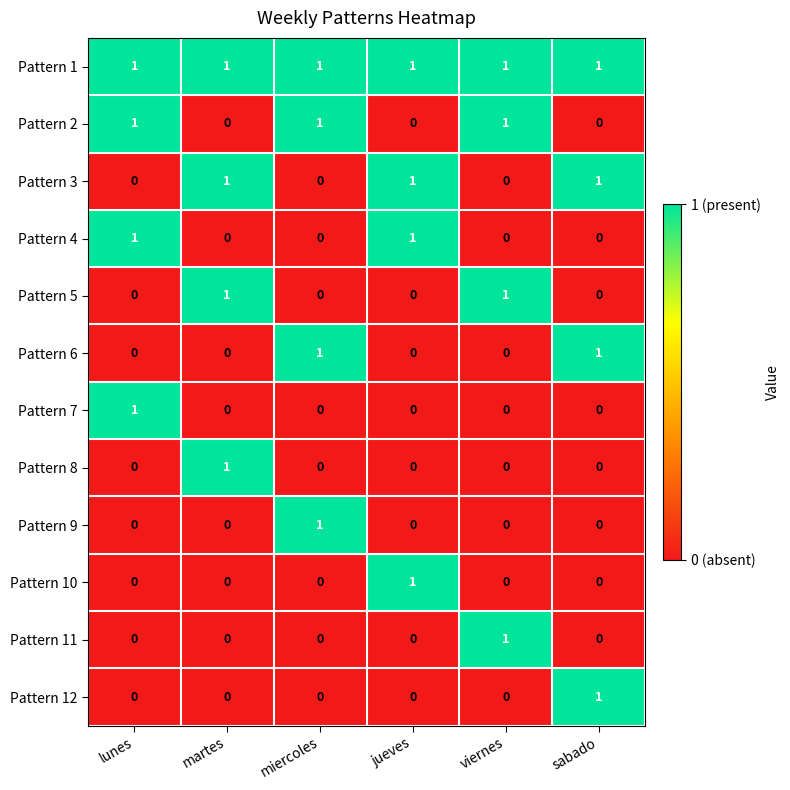

How many Pattern 12 values are between 0 and 1?

6